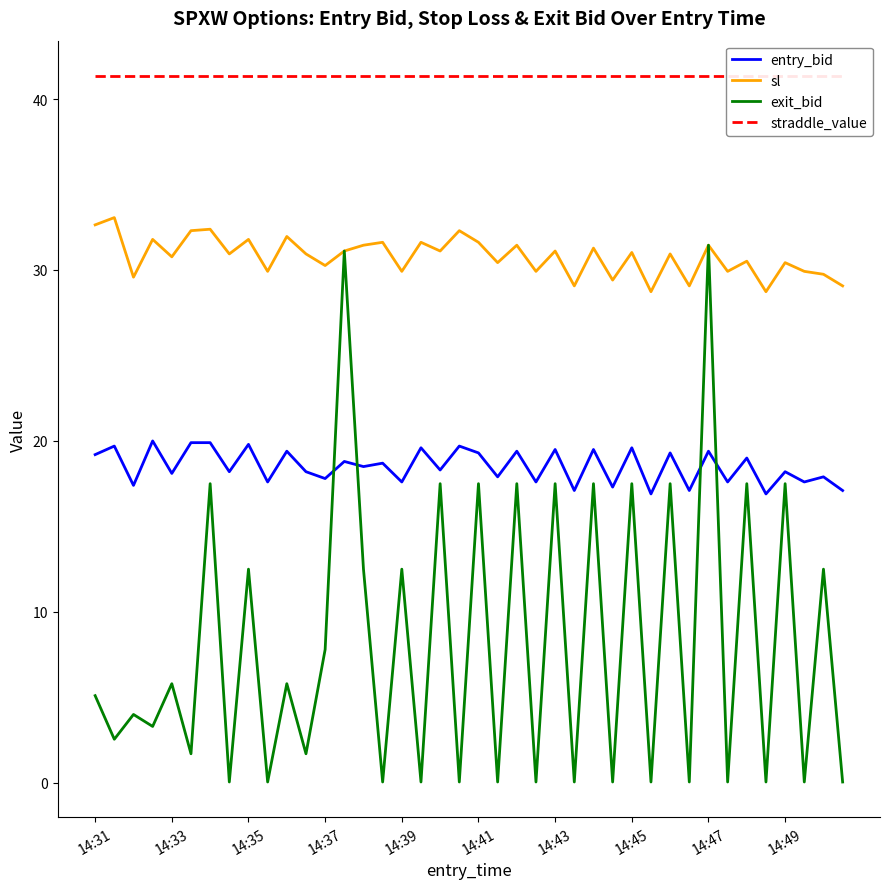

The value of exit_bid at 14:33 is 8.0. True or false?

False